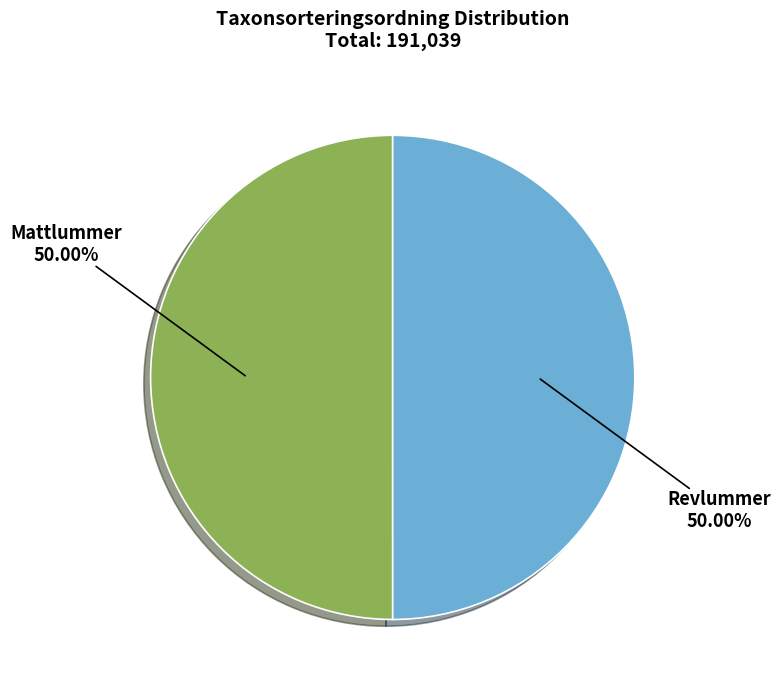

The Mattlummer slice represents 50% of the pie. True or false?

True